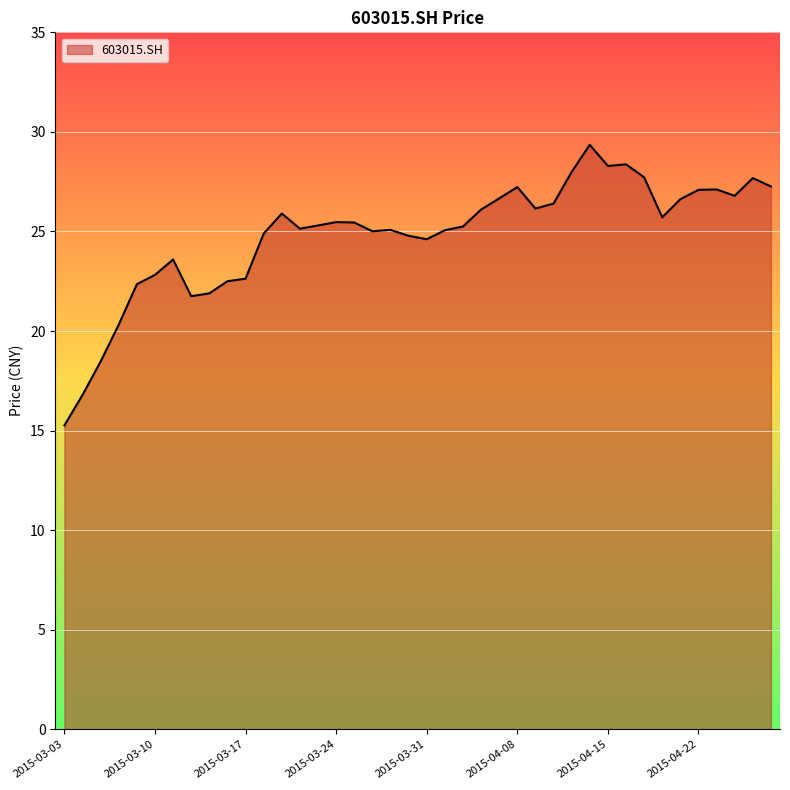

What is the difference between the maximum and minimum values?

14.1